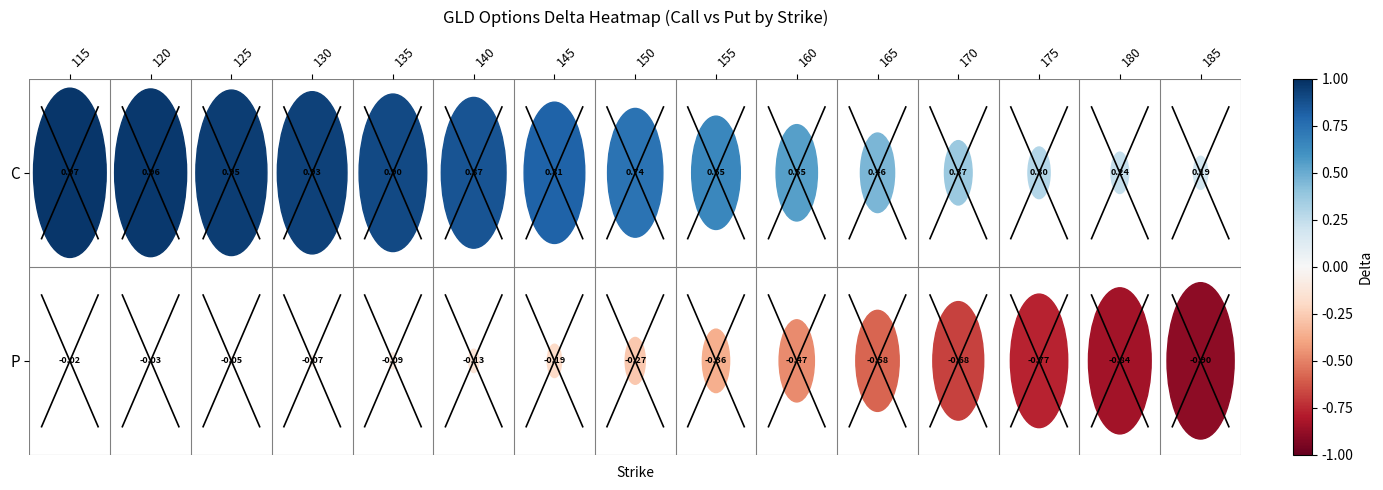

Reading left to right, extract all data points from this chart.

115: C=1.0	P=-0.0
120: C=1.0	P=-0.0
125: C=1.0	P=-0.0
130: C=0.9	P=-0.1
135: C=0.9	P=-0.1
140: C=0.9	P=-0.1
145: C=0.8	P=-0.2
150: C=0.7	P=-0.3
155: C=0.7	P=-0.4
160: C=0.6	P=-0.5
165: C=0.5	P=-0.6
170: C=0.4	P=-0.7
175: C=0.3	P=-0.8
180: C=0.2	P=-0.8
185: C=0.2	P=-0.9